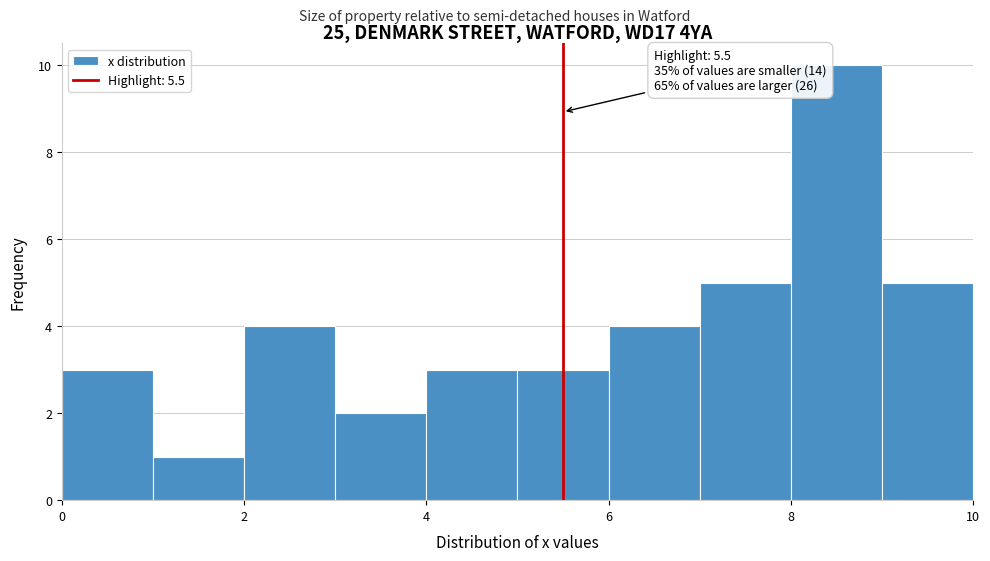

Over which range of the x-axis is the bar tallest?

8 to 9